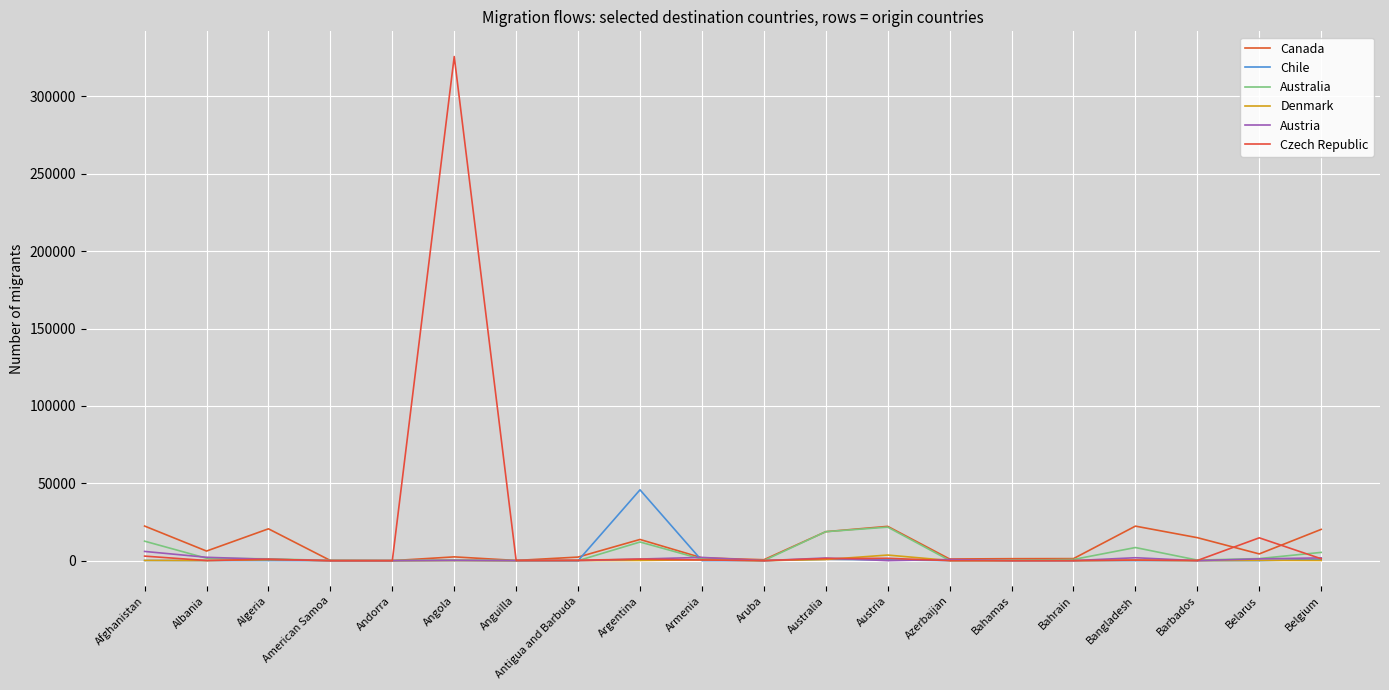

What is the difference between the maximum and minimum values in the Czech Republic series?

325733